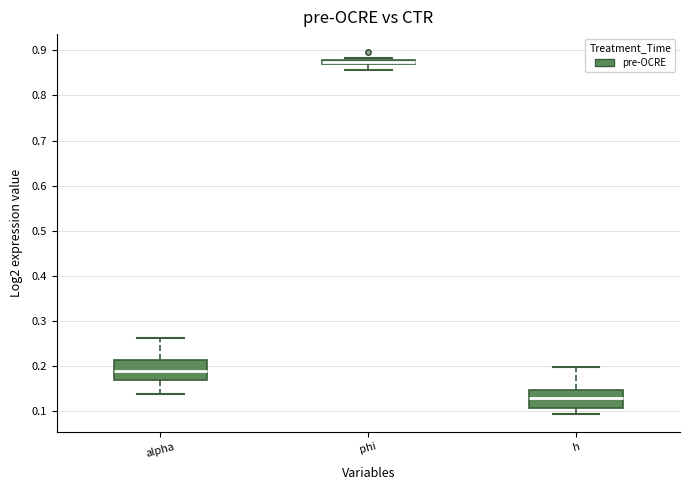

Where is the upper edge of the box for h on the y-axis? The values are not printed on the chart, so give them approximately, as read against the axis.

0.15